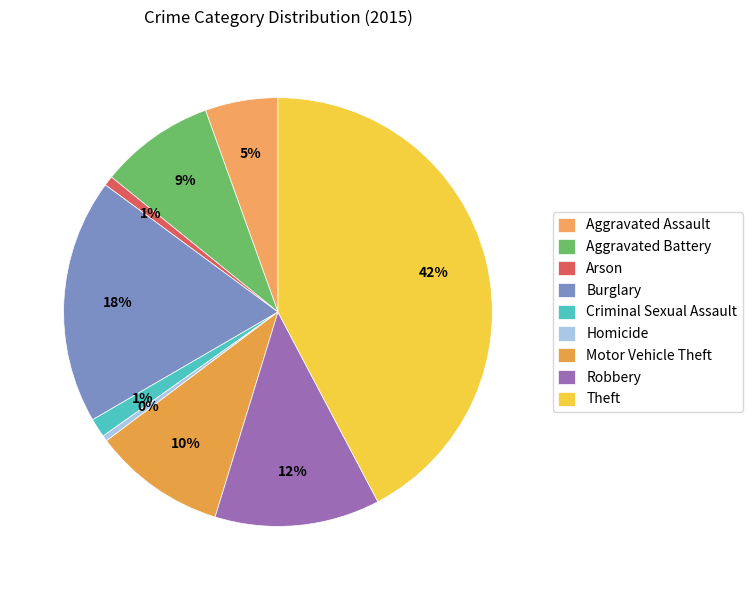

To the nearest percent, what portion does Criminal Sexual Assault represent?

1%